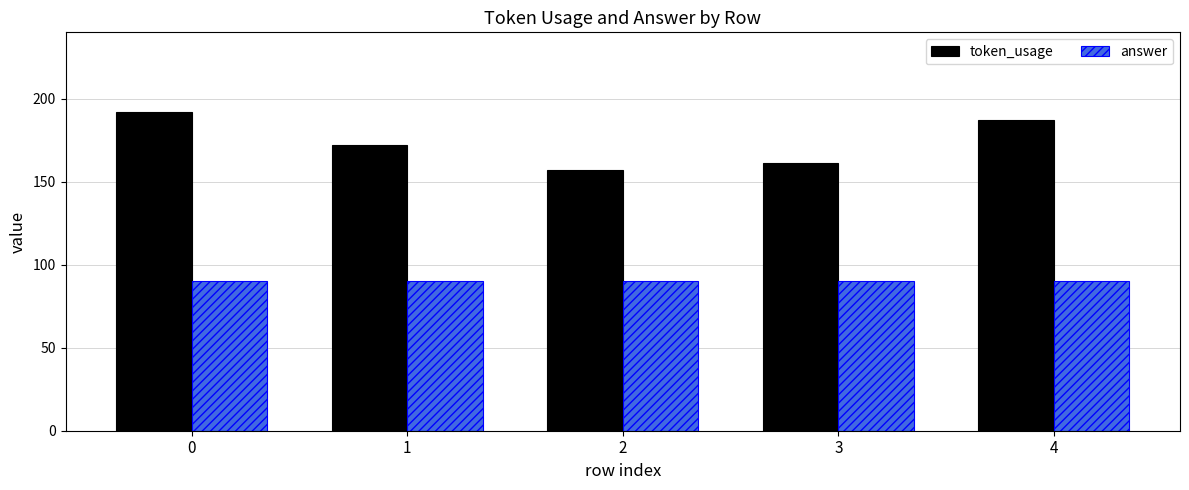

What is the maximum value for answer?

90